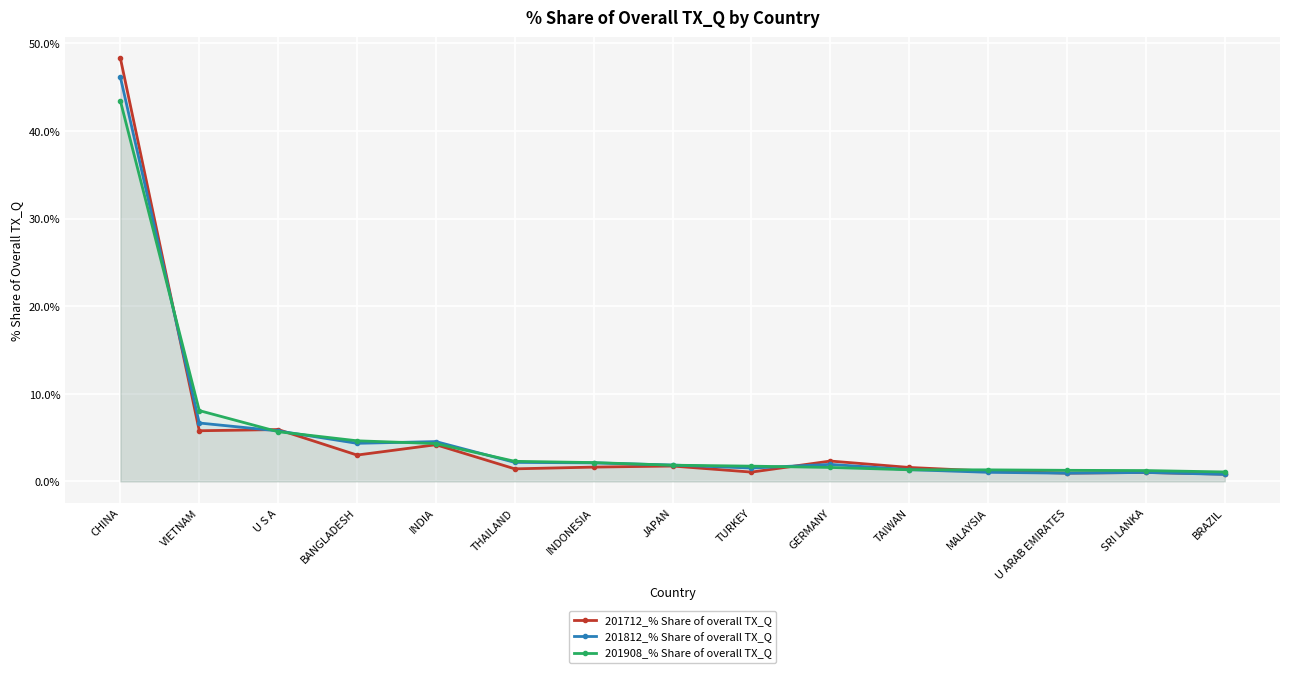

What is the maximum value shown in the chart?

48.3